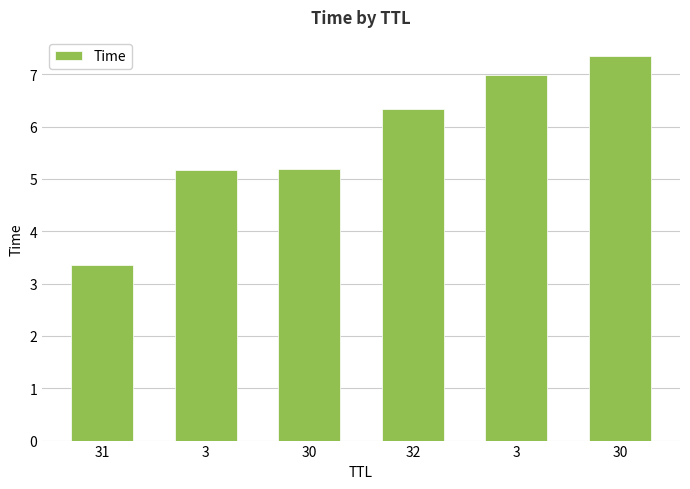

What is the difference between the maximum and minimum values?

4.0